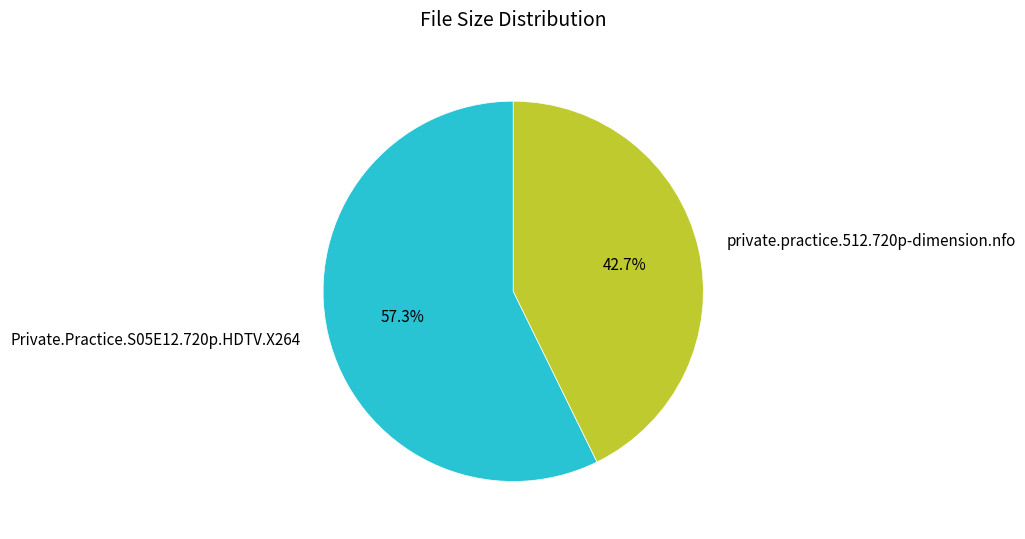

Is it true that private.practice.512.720p-dimension.nfo is 43% of the pie?

True